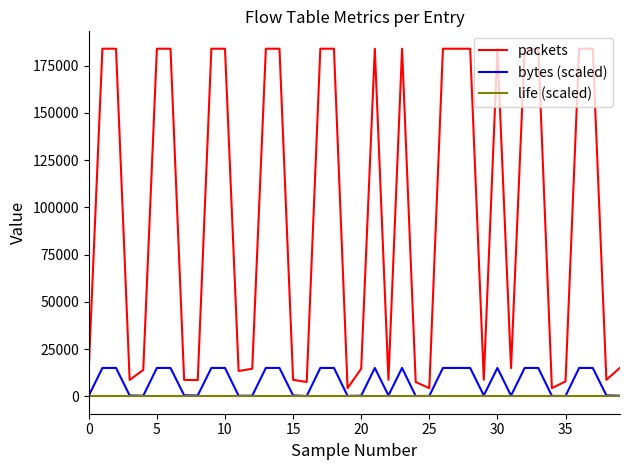

Which series has the largest total across all categories?

packets